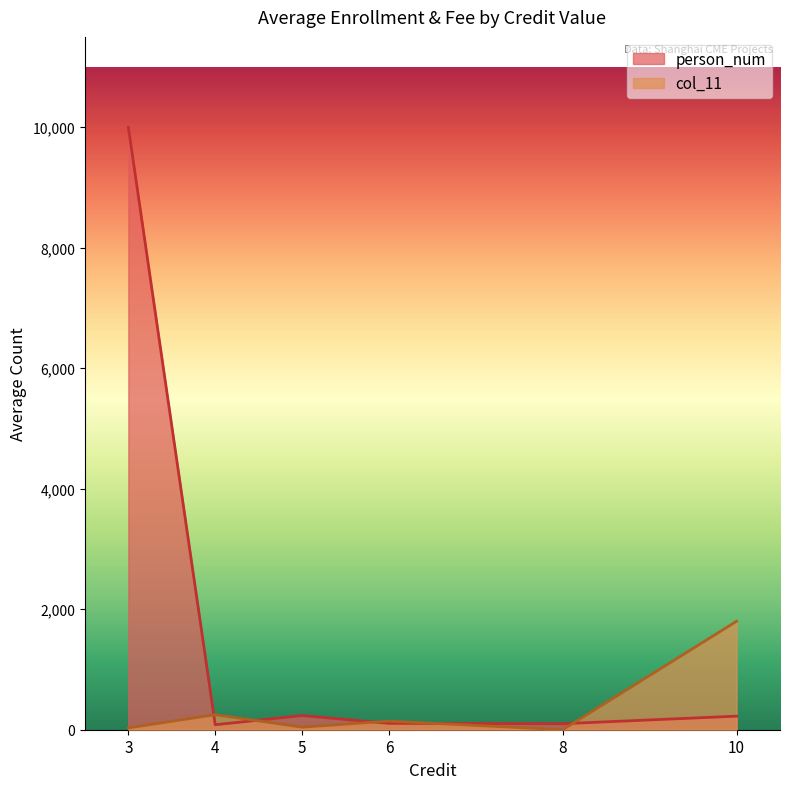

Rank the series by their maximum value, from lowest to highest.

col_11, person_num